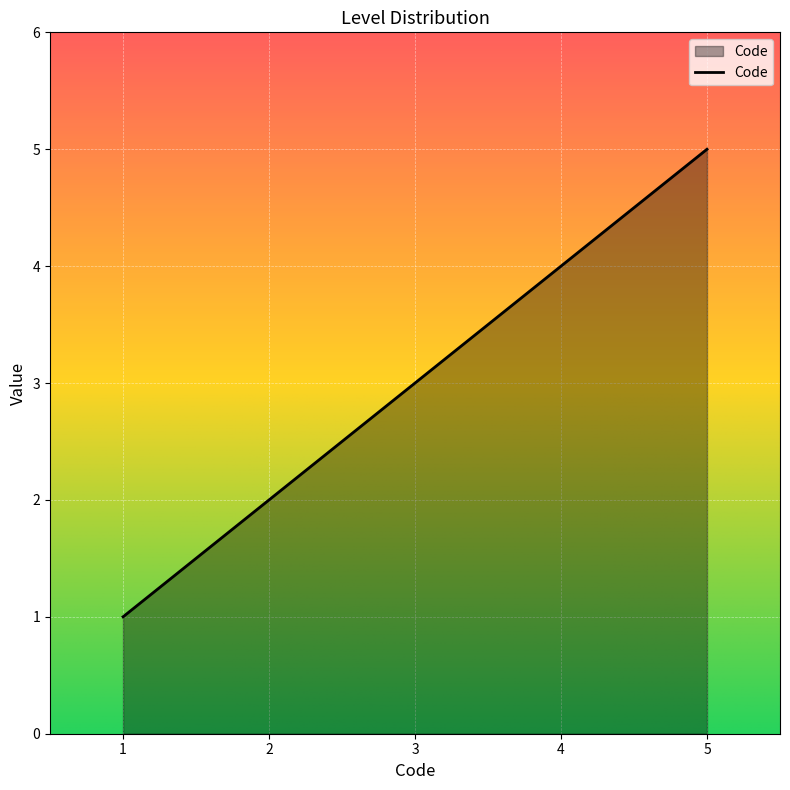

Count the number of data series in this chart.

1